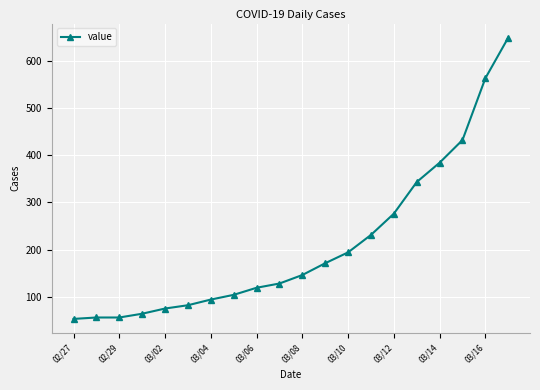

What is the difference between the maximum and minimum values?

596